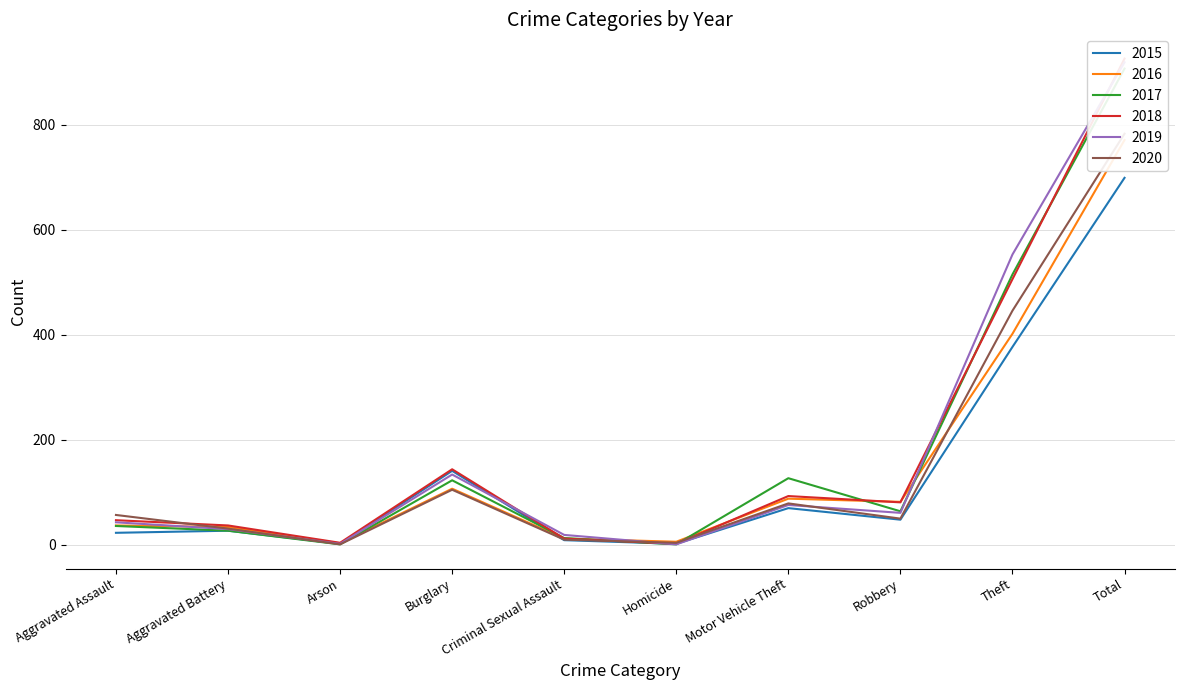

How many lines are shown in the chart?

6